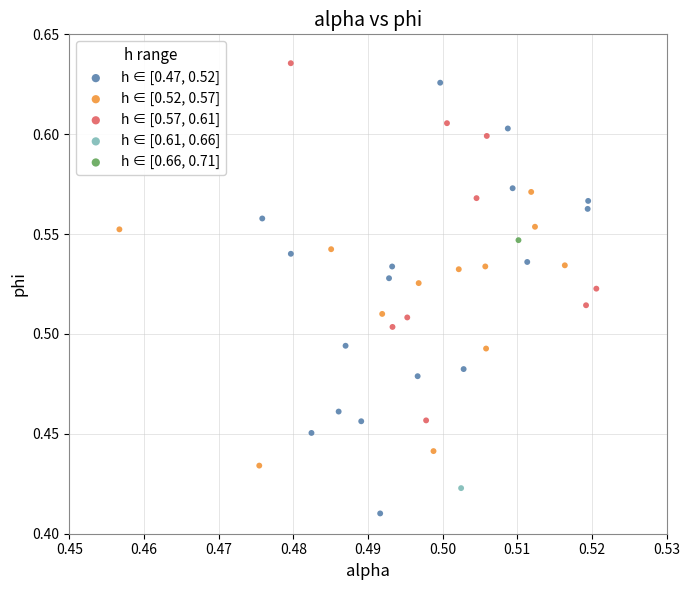

Which series contains the lowest Y value?

h ∈ [0.47, 0.52]